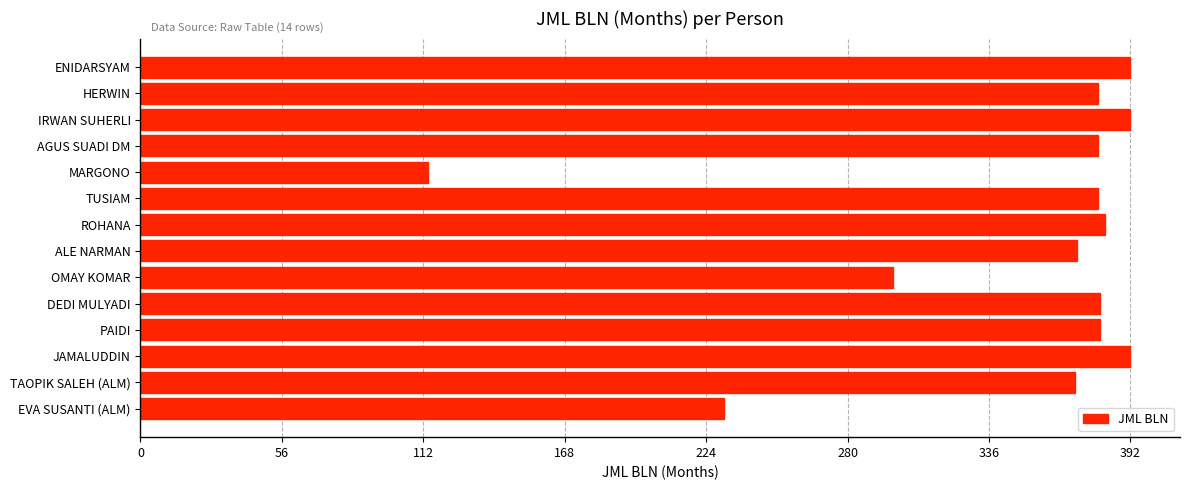

Read the value at OMAY KOMAR.

298